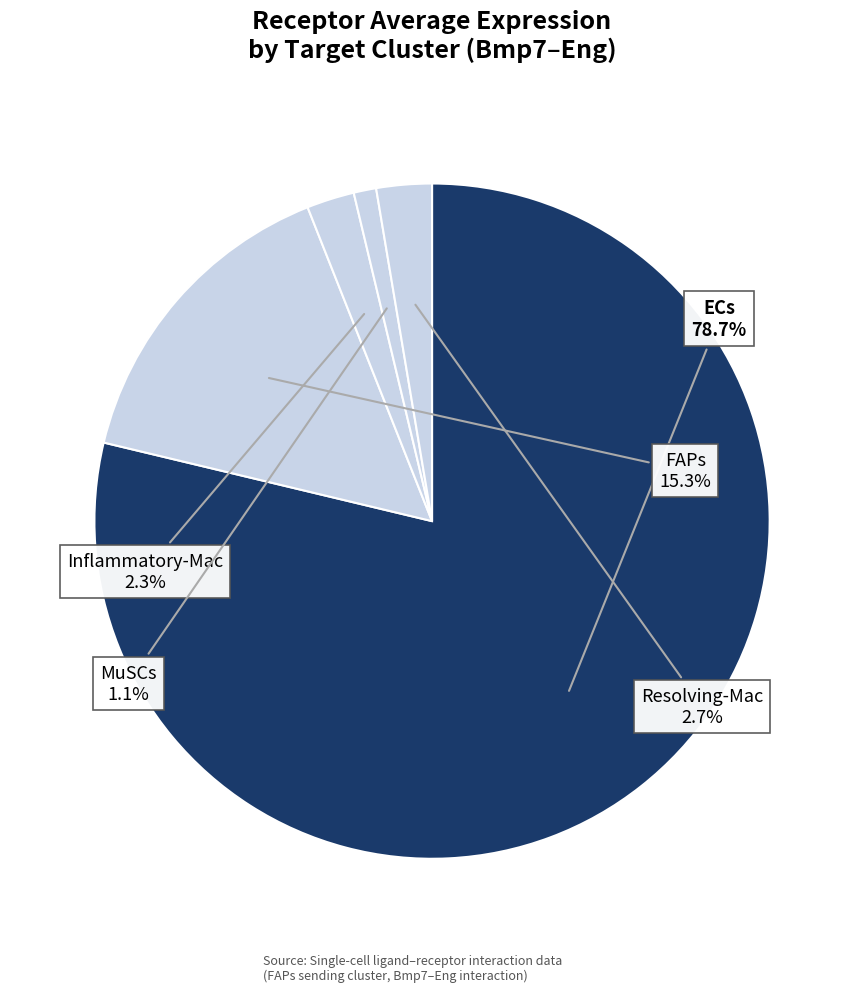

To the nearest percent, what percentage of the pie is Inflammatory-Mac?

2%